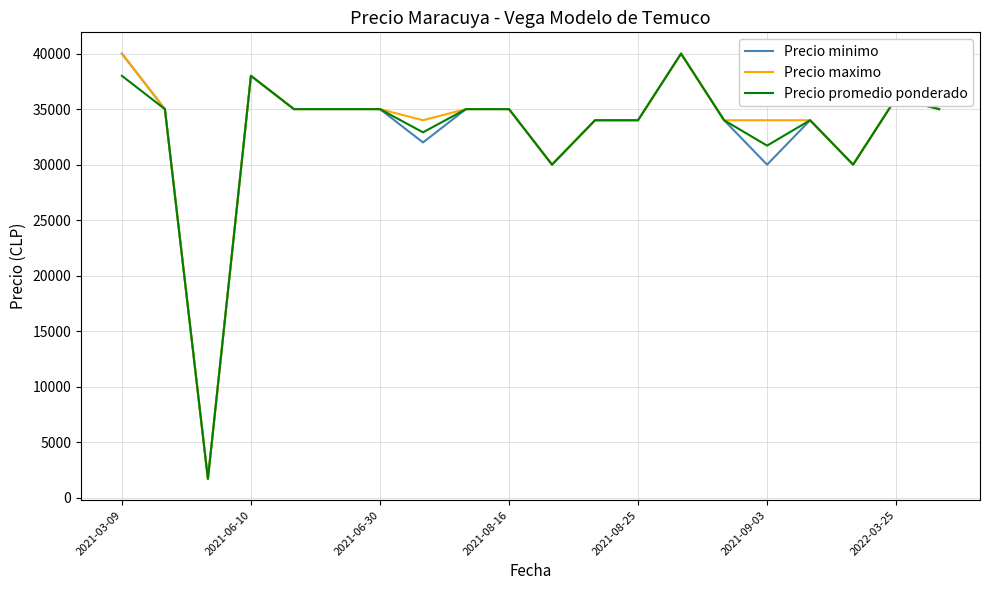

What is the average value of the Precio minimo series?

32935